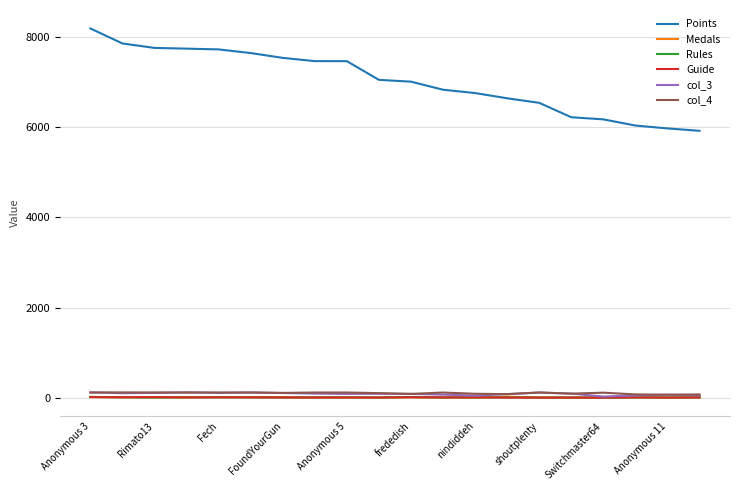

What is the greatest value displayed?

8195